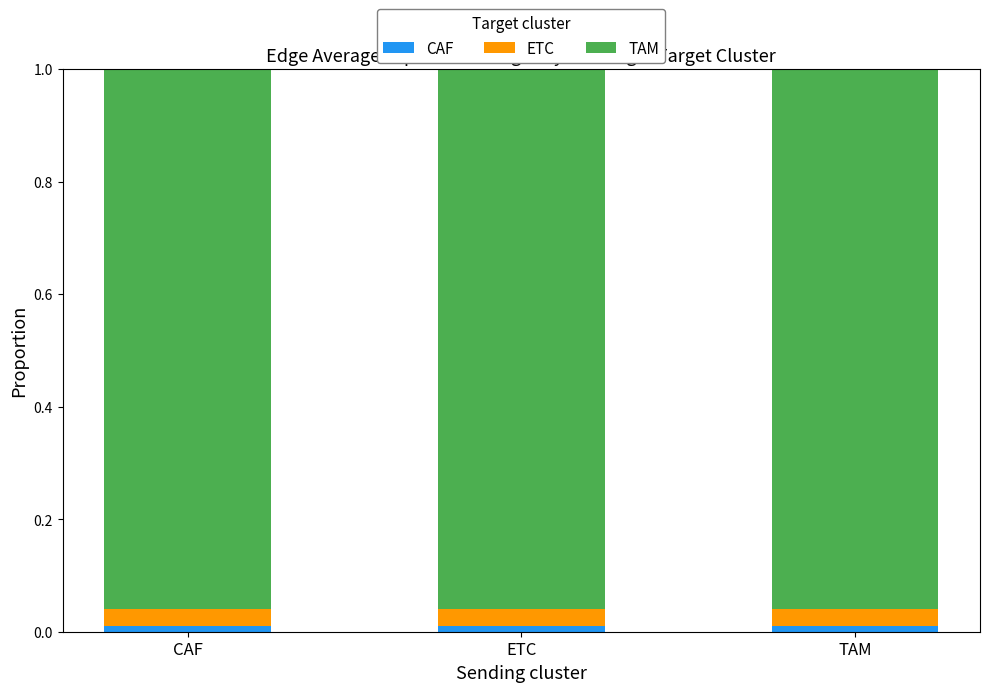

Are the bars horizontal?

No